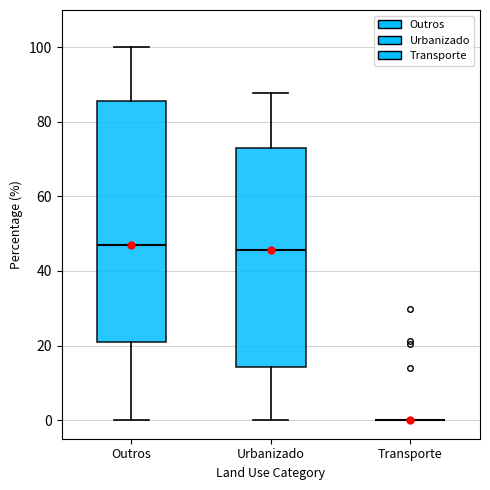

Reading left to right, read every box against the y-axis: the position of its median line, the range the box covers, and the ends of its whiskers. The values are not printed on the chart, so give them approximately, as read against the axis.

Outros: median 48, box 22 to 86, whiskers 0 to 100
Urbanizado: median 46, box 14 to 72, whiskers 0 to 88
Transporte: box collapsed to a line at 0, whiskers 0 to 0